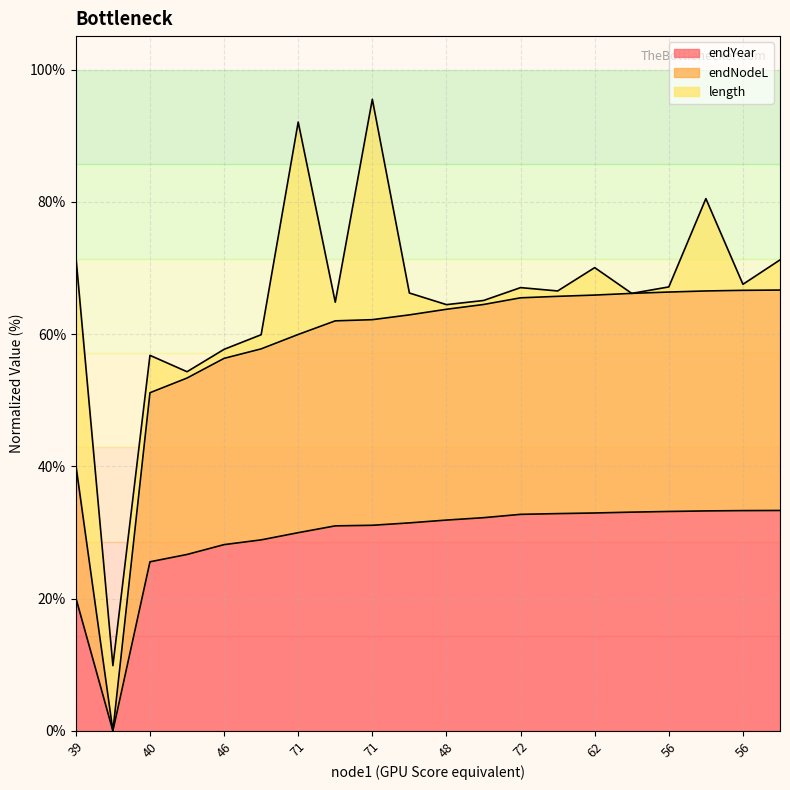

Does the chart display data point markers on the line(s)?

No